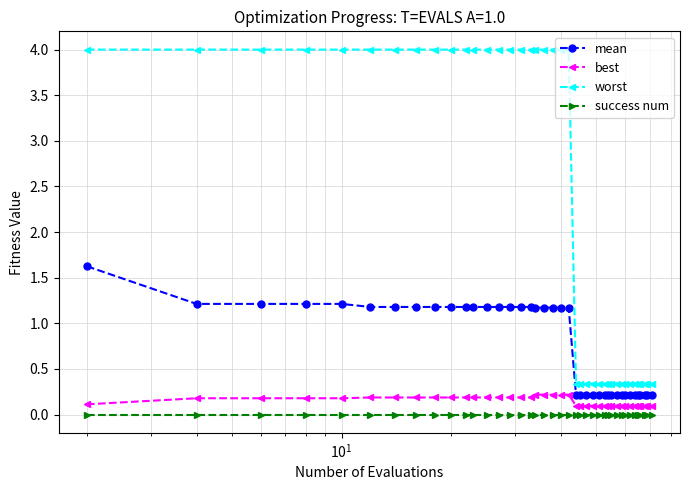

True or false: best and worst intersect in this chart.

False